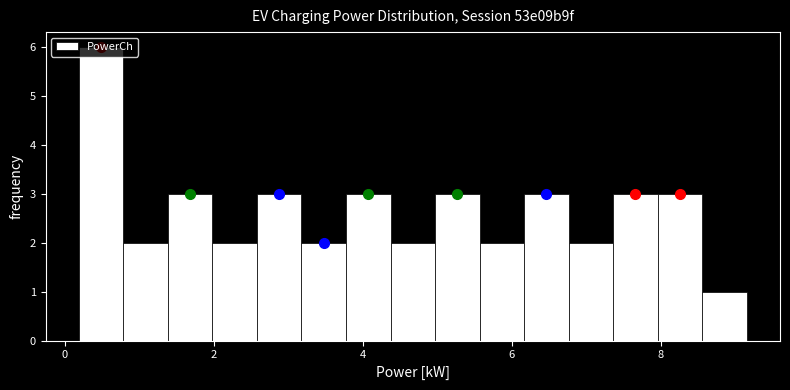

Around what value on the x-axis is the tallest bar? Give the approximate position of its centre, as read against the axis.

0.4